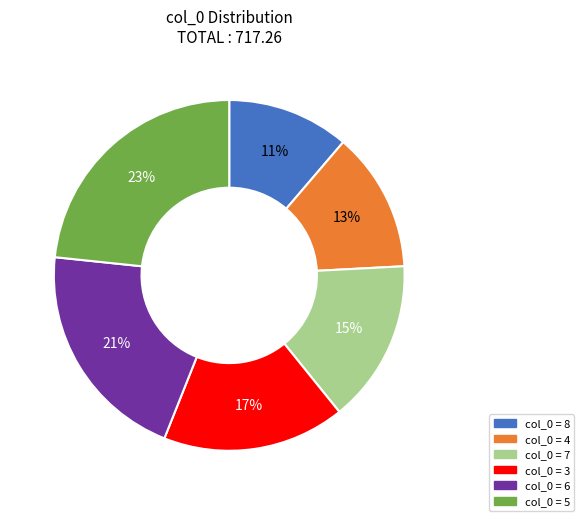

How many segments does this pie chart have?

6